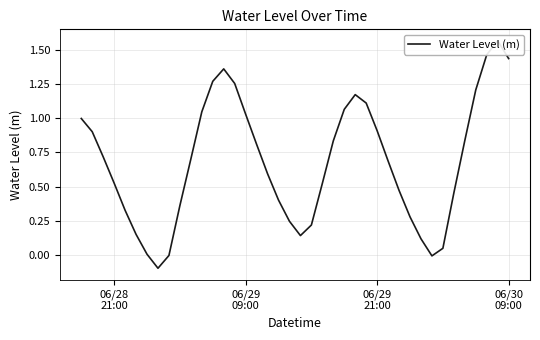

What is the difference between the maximum and minimum values?

1.7